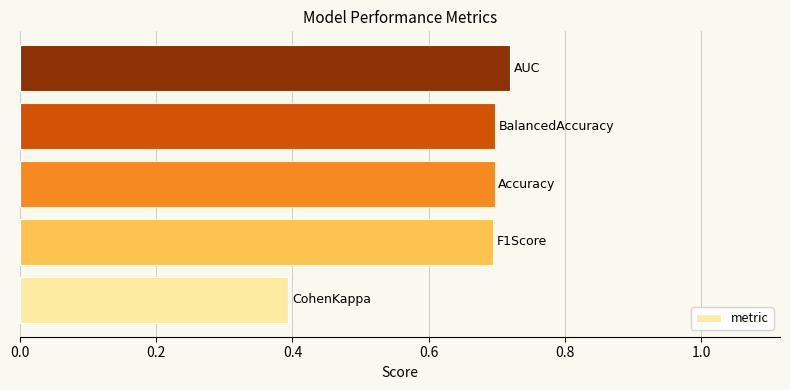

What is the difference between the maximum and minimum values?

0.3